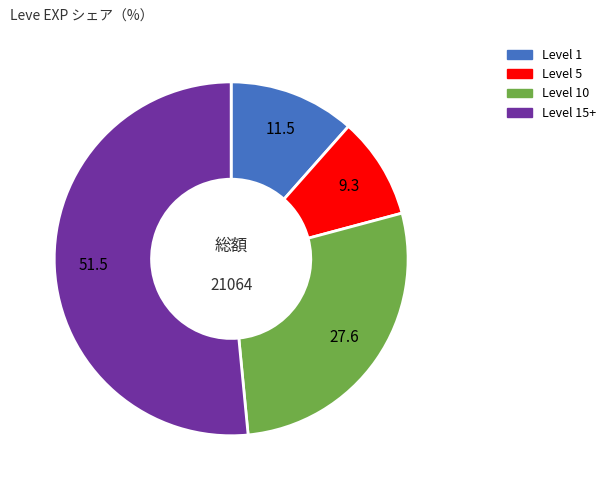

Between Level 15+ and Level 5, which is larger?

Level 15+